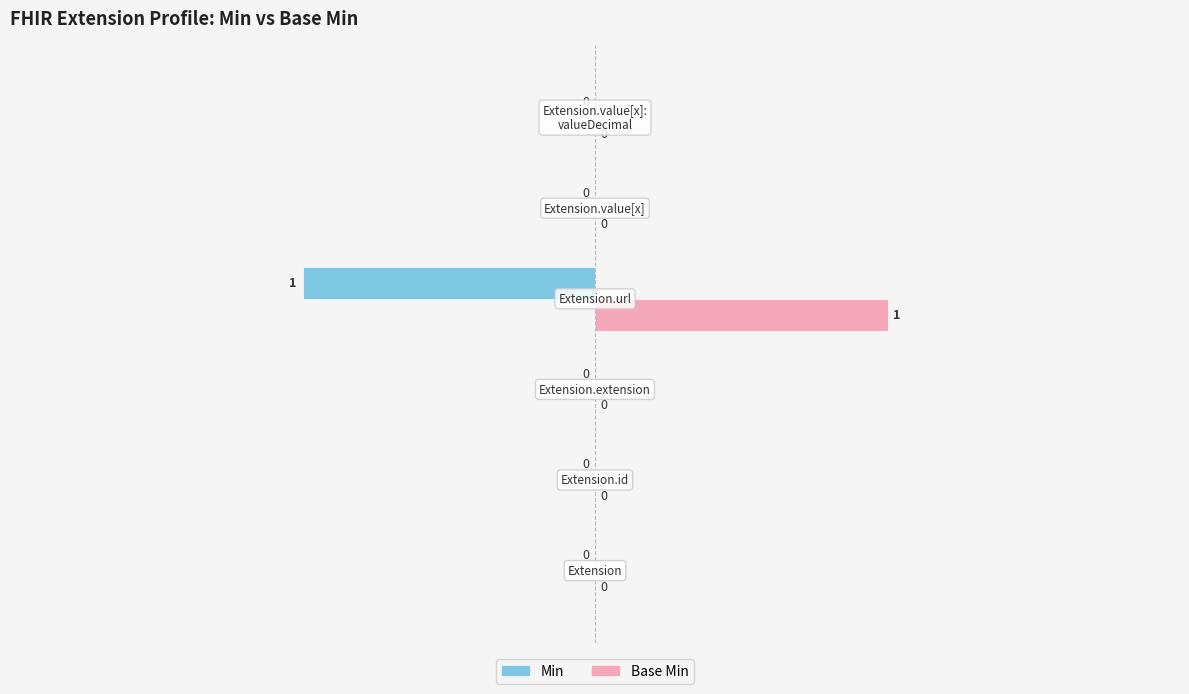

Which series has the largest total across all categories?

Base Min